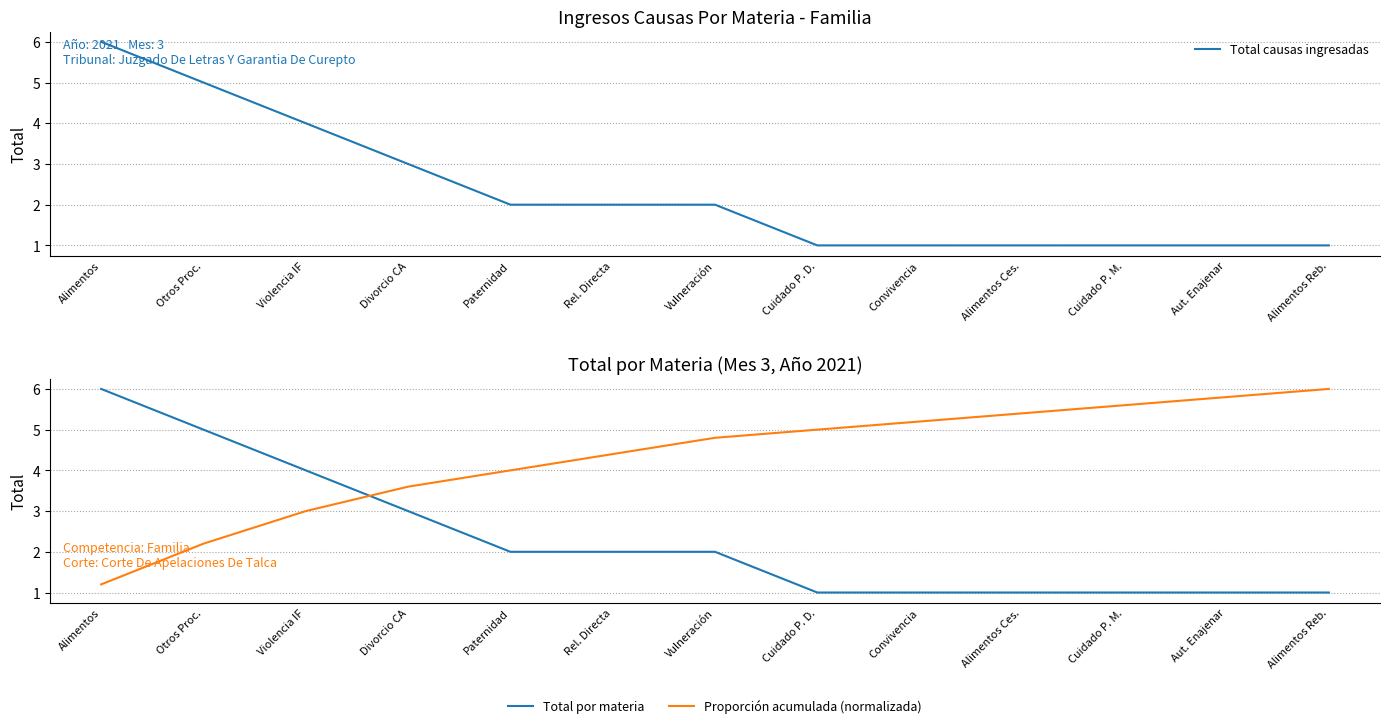

What position from the left is Alimentos Reb.?

13